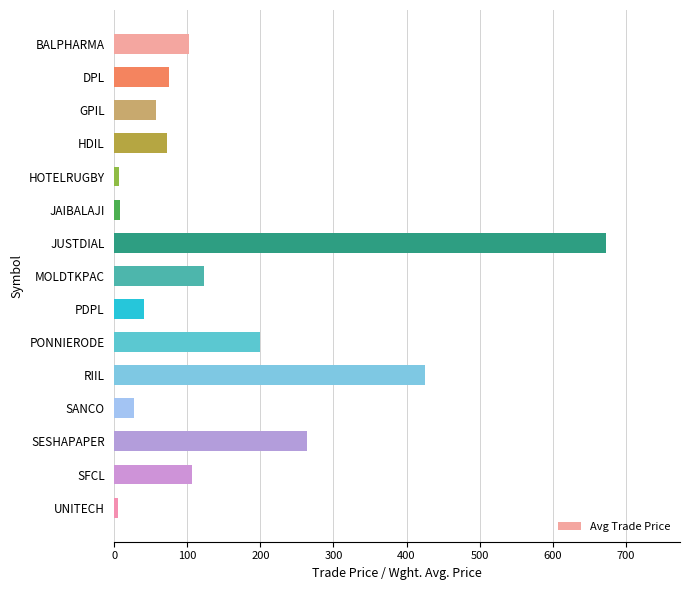

What is the value of the 13th bar from the top?

264.0